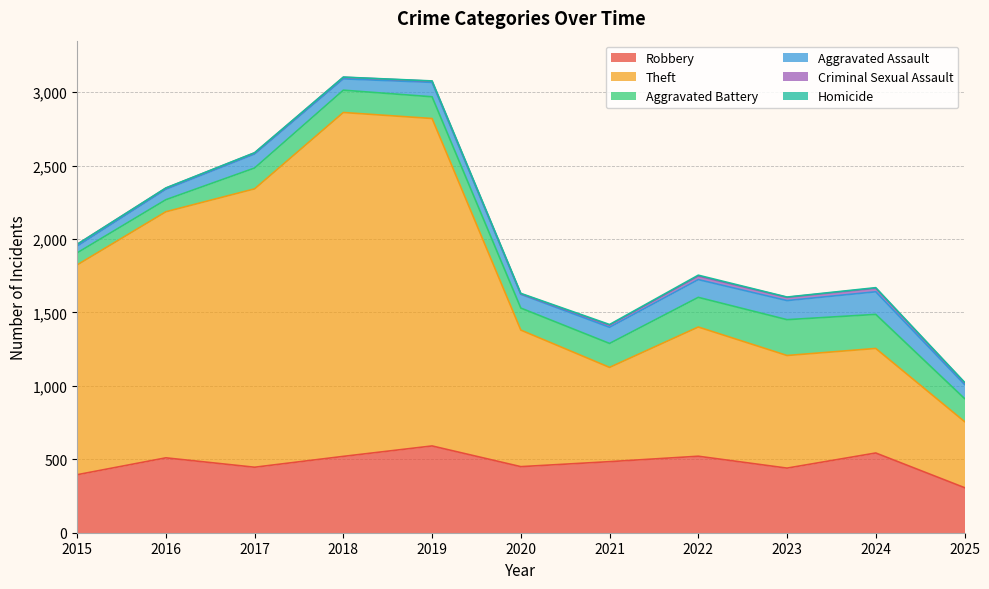

How many lines are shown in the chart?

6